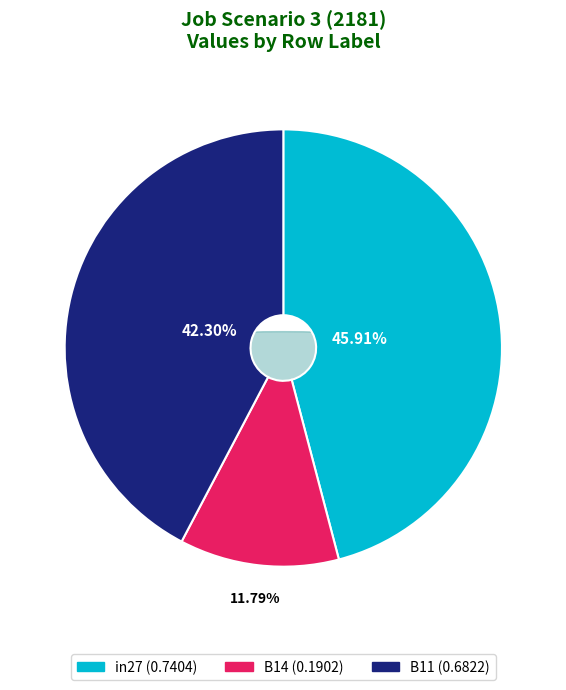

To the nearest percent, what is the combined percentage of B14 and B11?

54%